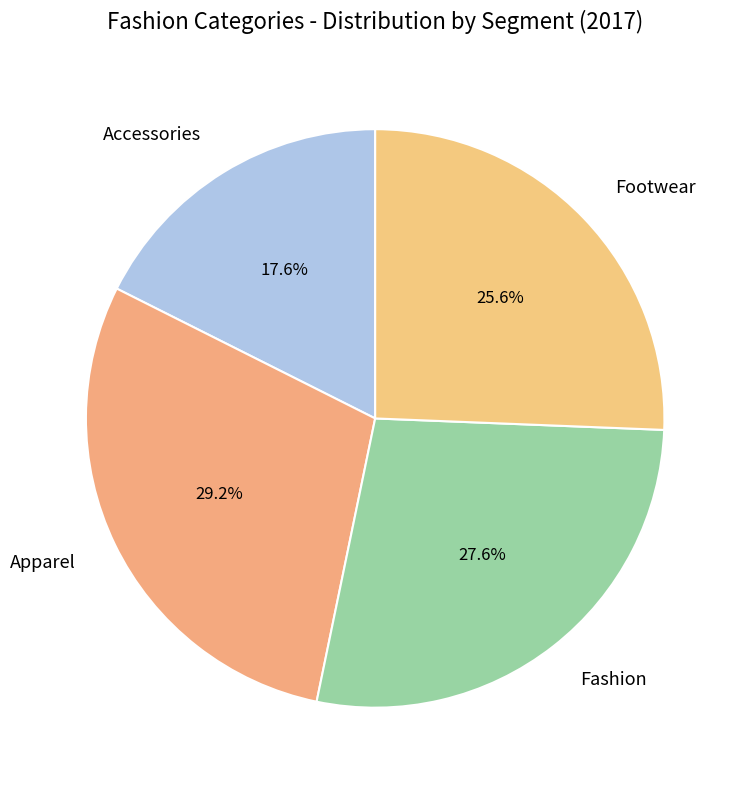

To the nearest percent, what is the combined percentage of Accessories and Fashion?

45%